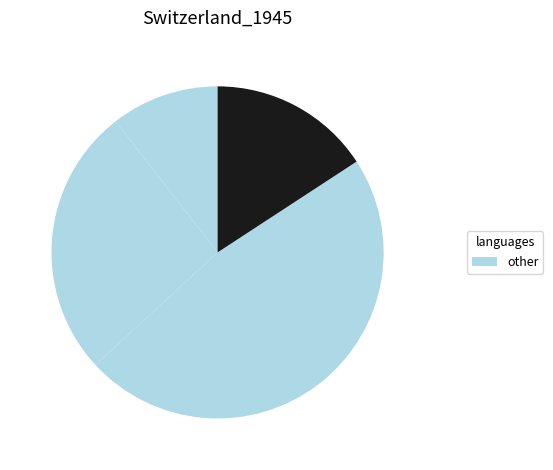

How many segments does this pie chart have?

4